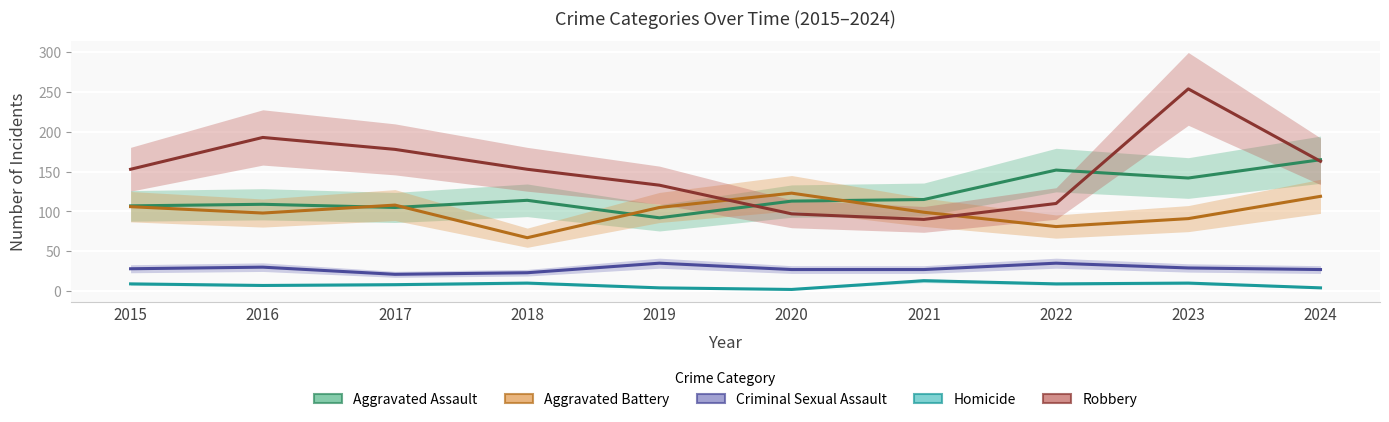

Is the value of Criminal Sexual Assault at 2019 greater than the value of Homicide at 2016?

Yes